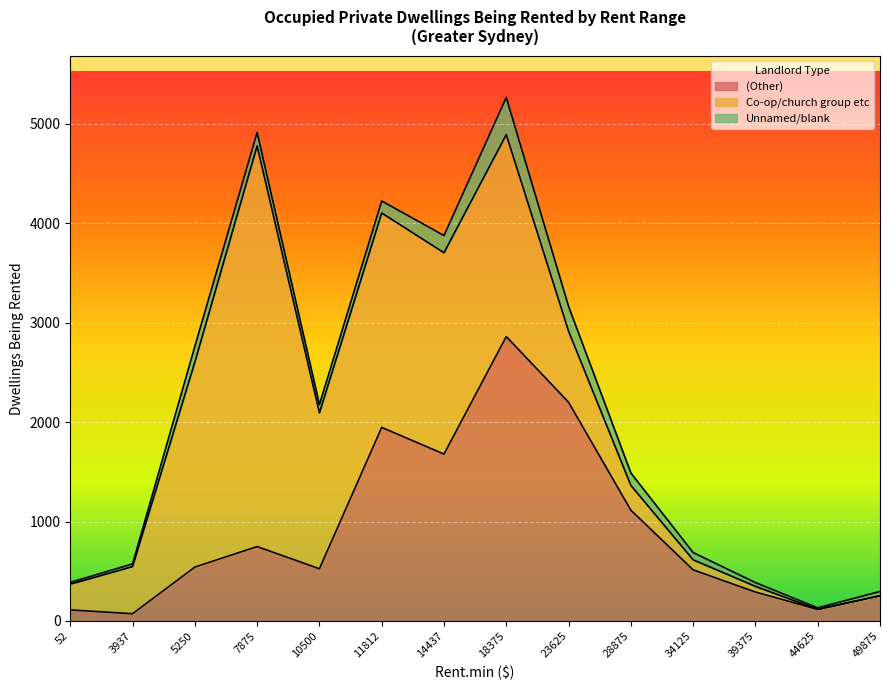

At which label is (Other) closest to 1466?

14437